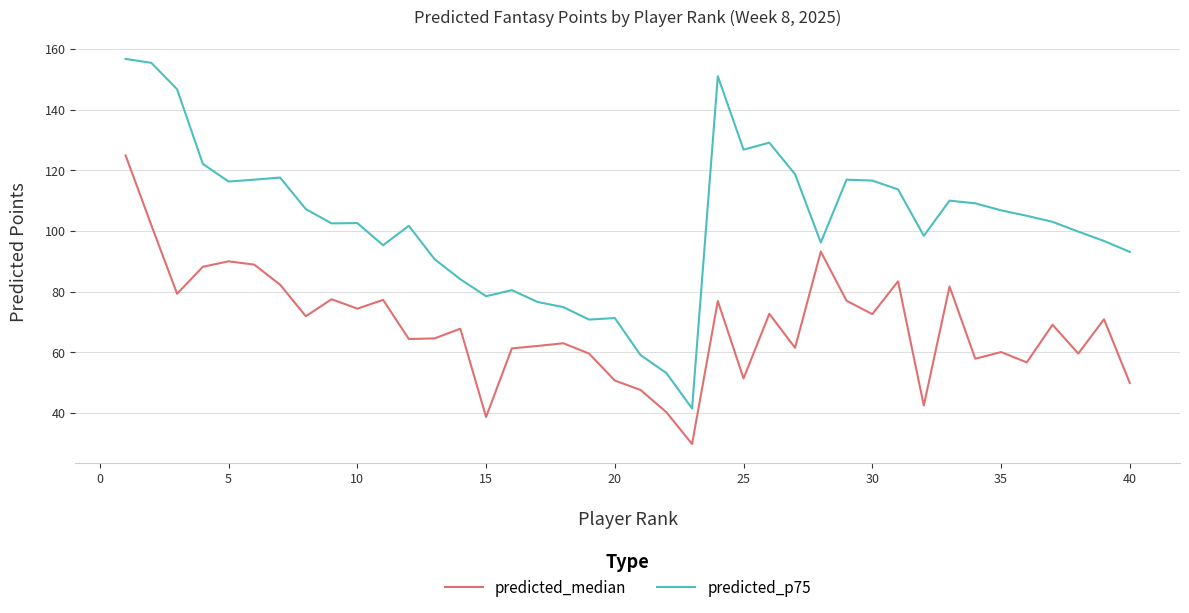

What is the difference between the maximum and minimum values in the predicted_p75 series?

115.2